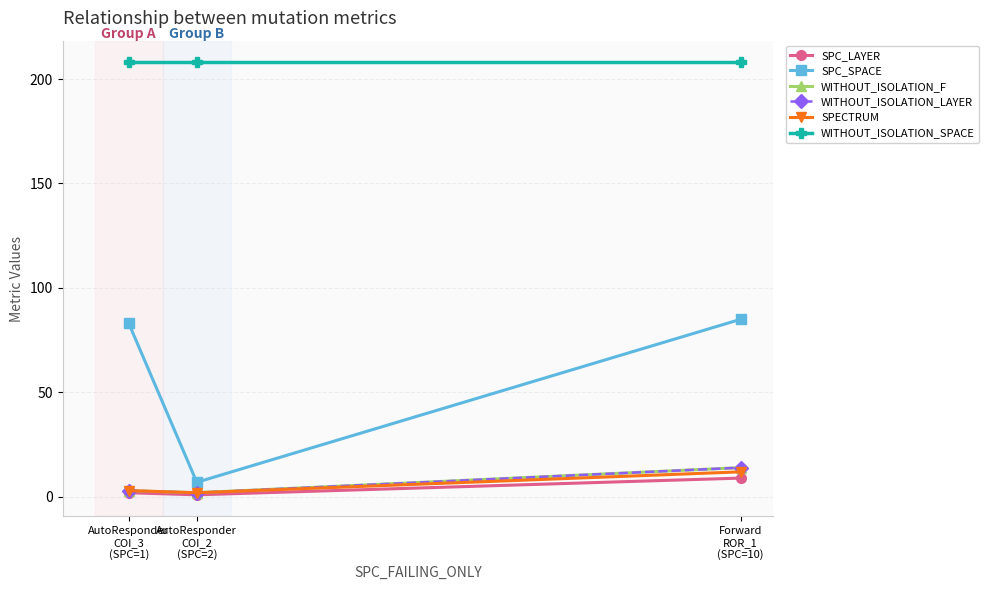

Does the chart display data point markers on the line(s)?

Yes